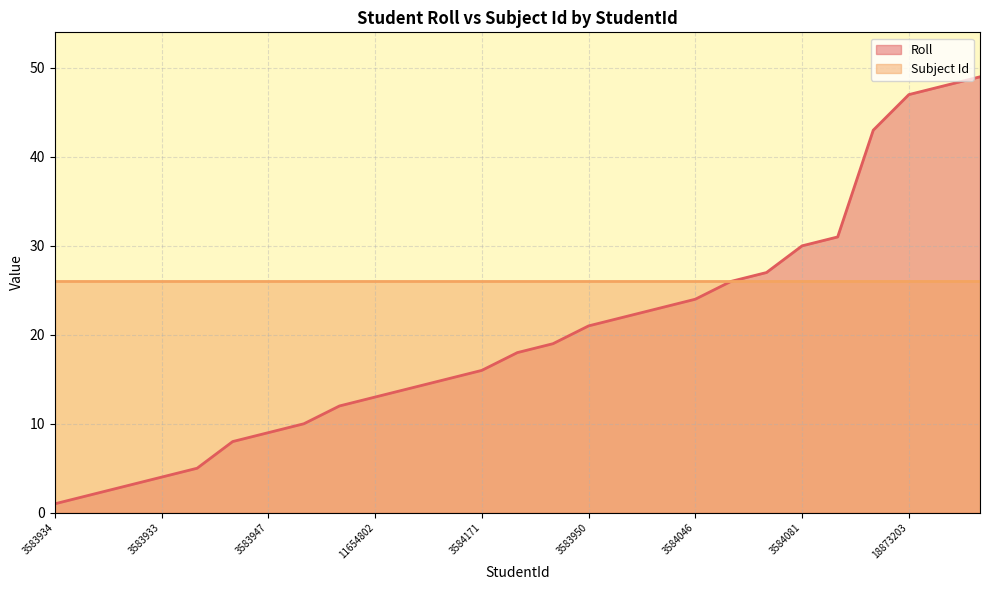

What is the greatest value displayed?

49